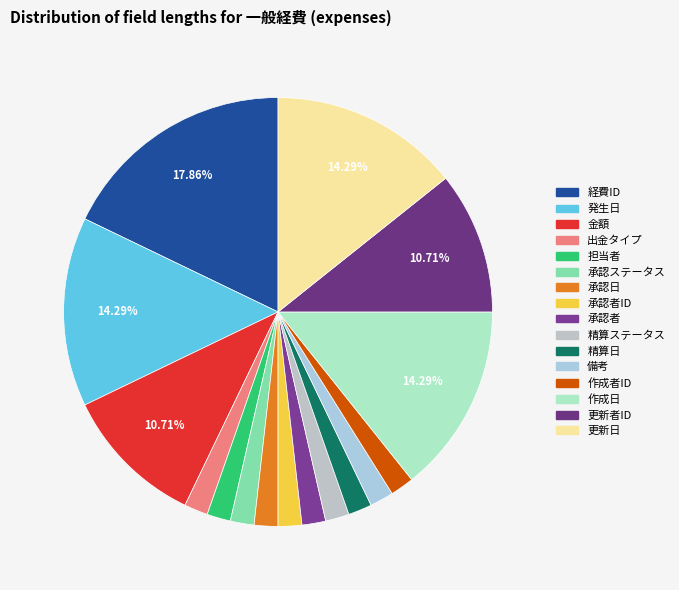

The 更新日 slice represents 5% of the pie. True or false?

False